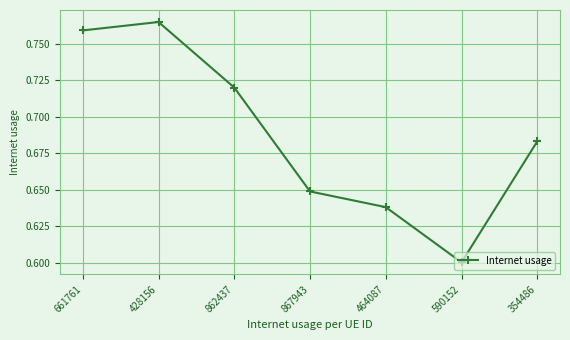

What is the difference between the second highest and second lowest values?

0.1